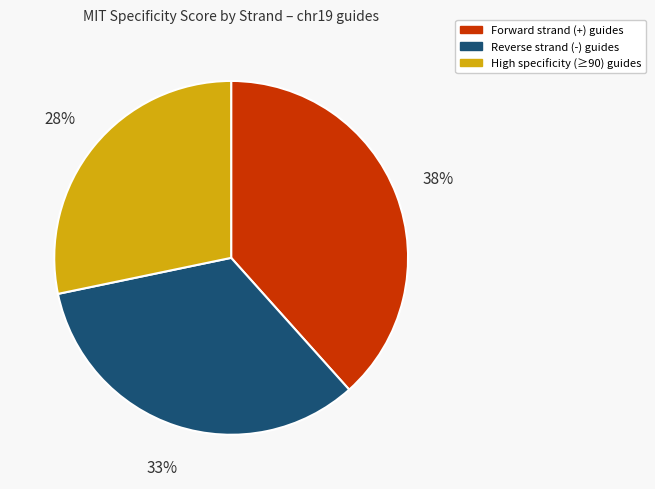

Does any single category account for the majority?

No